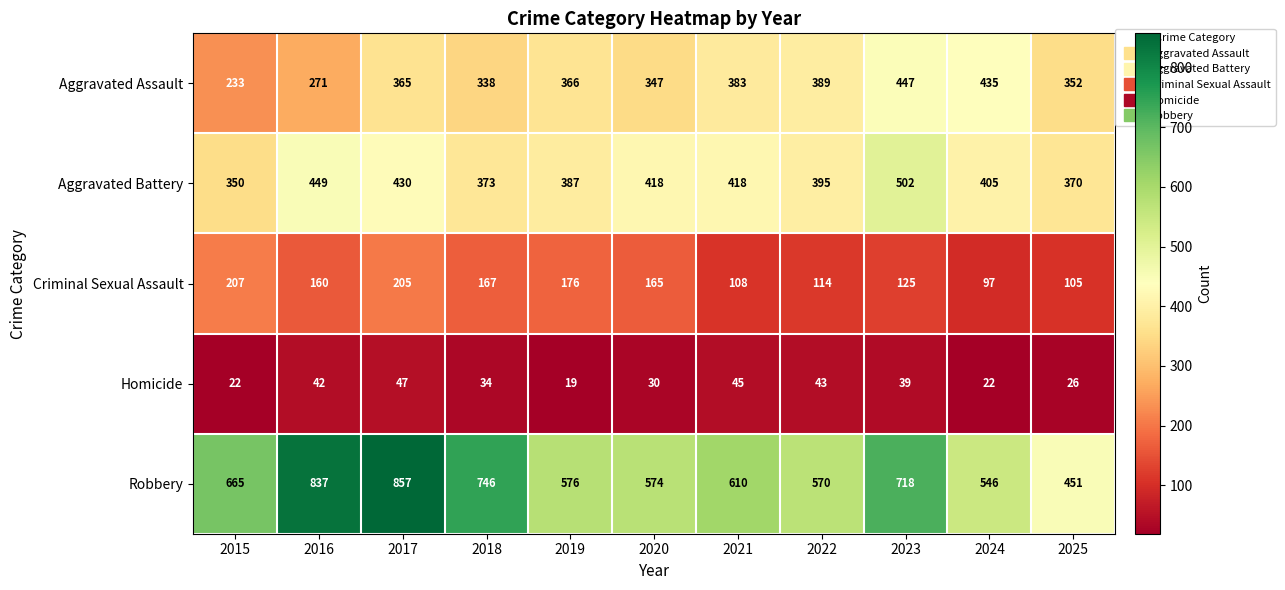

What is the difference between the Robbery values at 2025 and 2015?

214